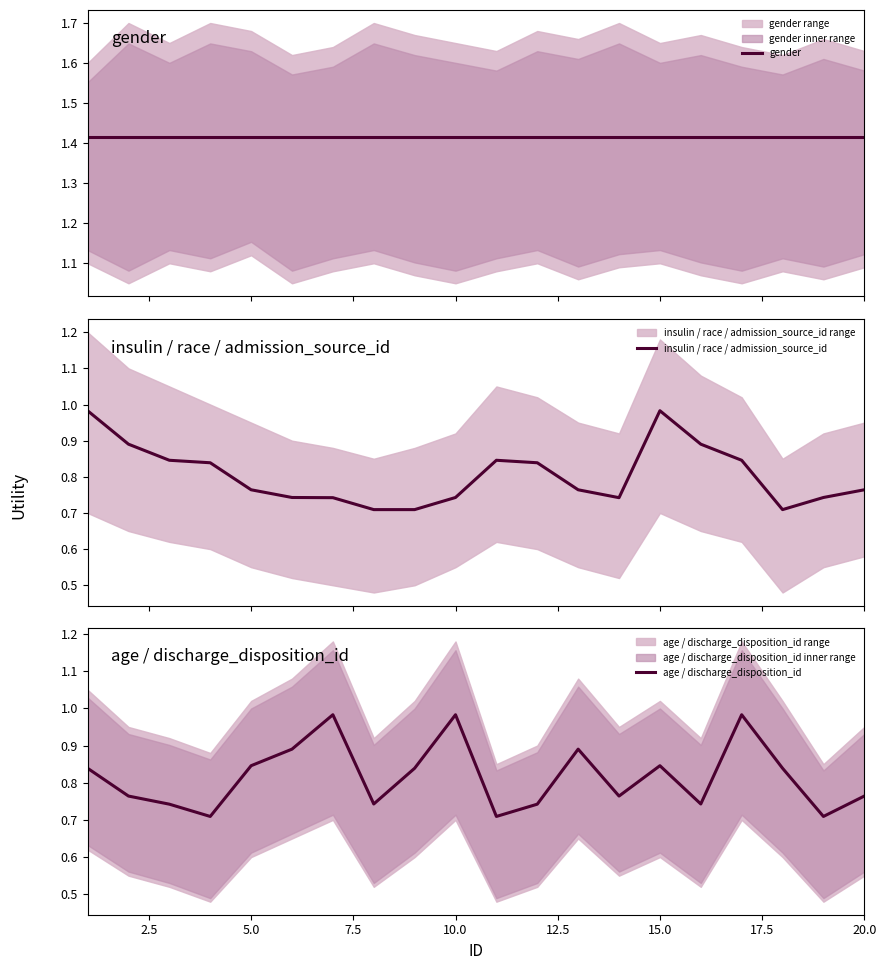

True or false: age / discharge_disposition_id has a value of 1.3 at 20.0.

False